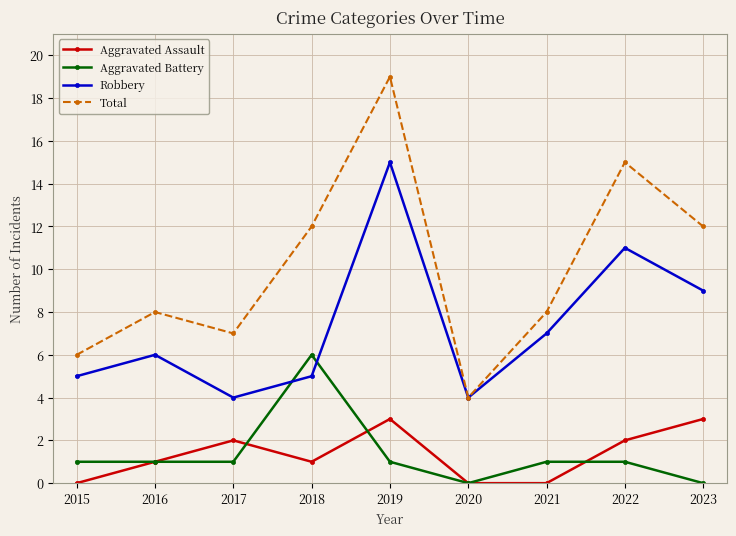

The Aggravated Battery series shows 0 at 2019. True or false?

False